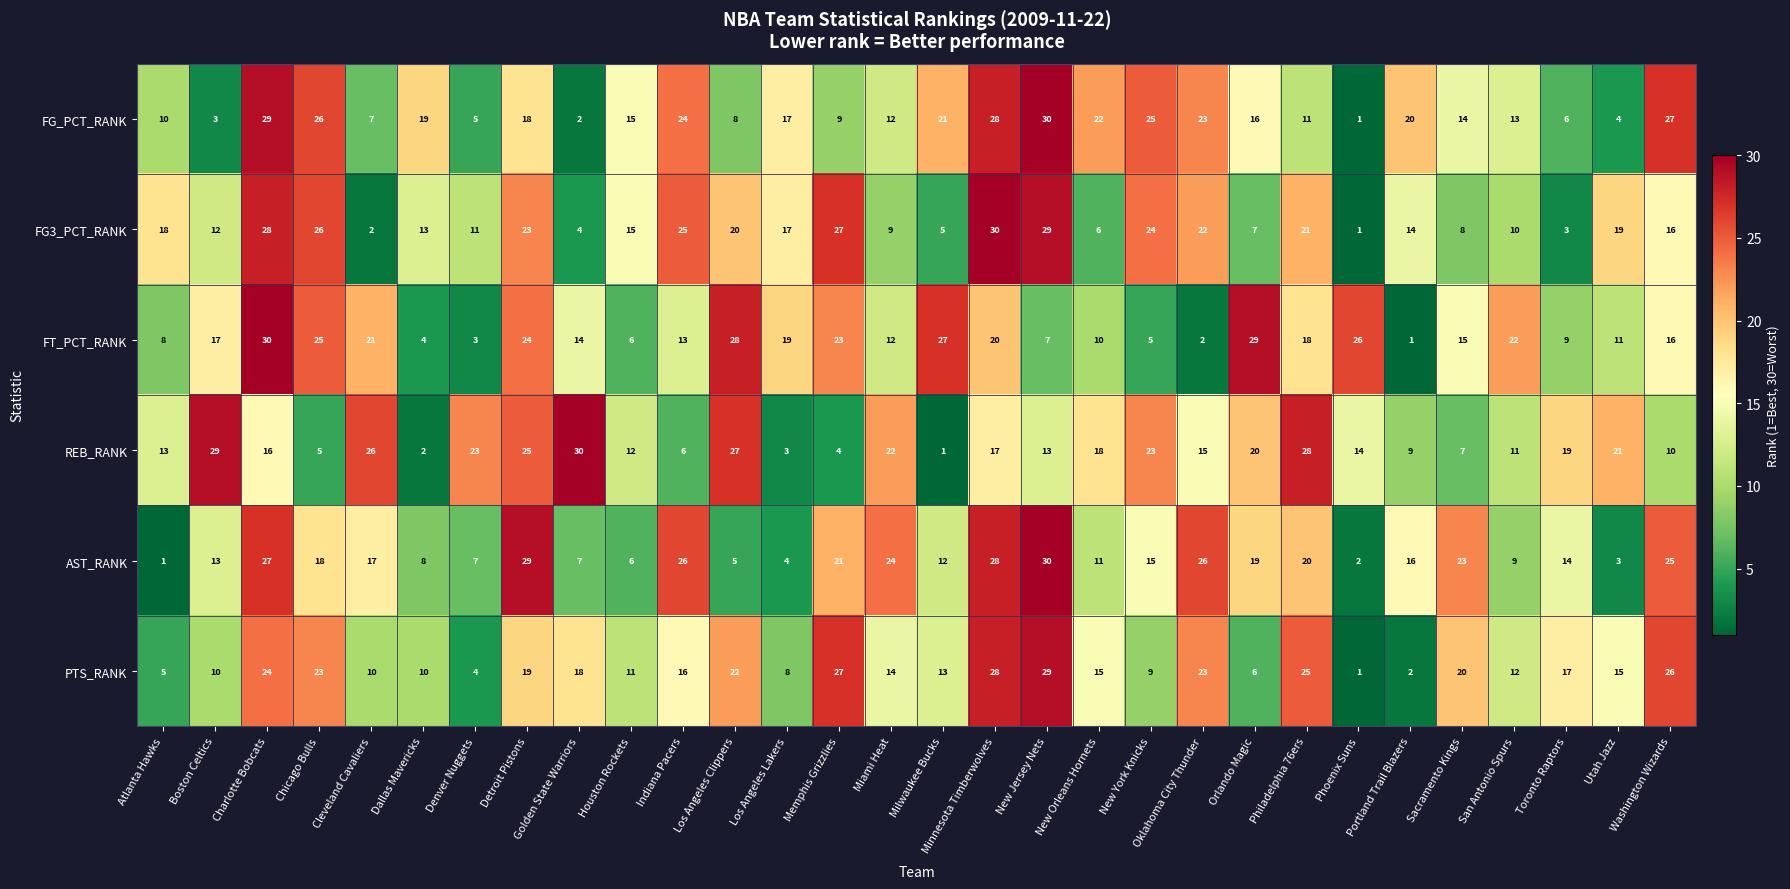

What is the difference between the maximum and minimum values in the REB_RANK series?

29